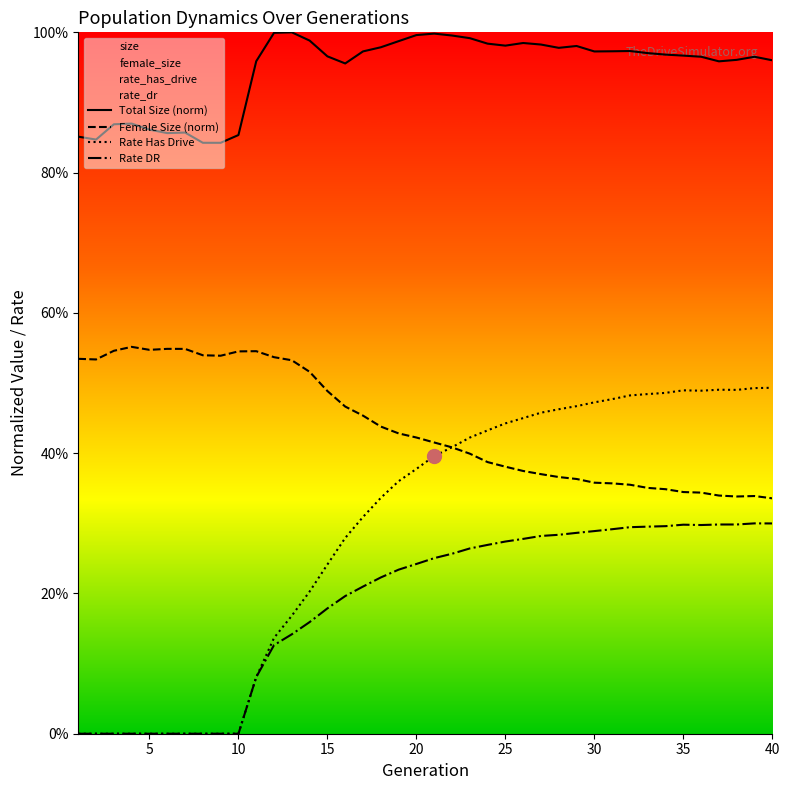

Is it true that female_size equals 0.5 at 2?

True